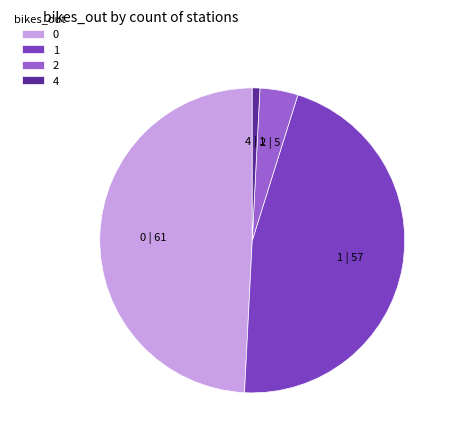

How many slices are in this pie chart?

4